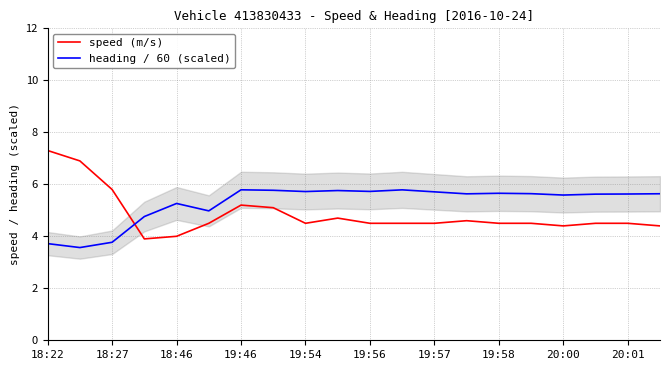

How many times do heading / 60 (scaled) and speed (m/s) cross each other?

1